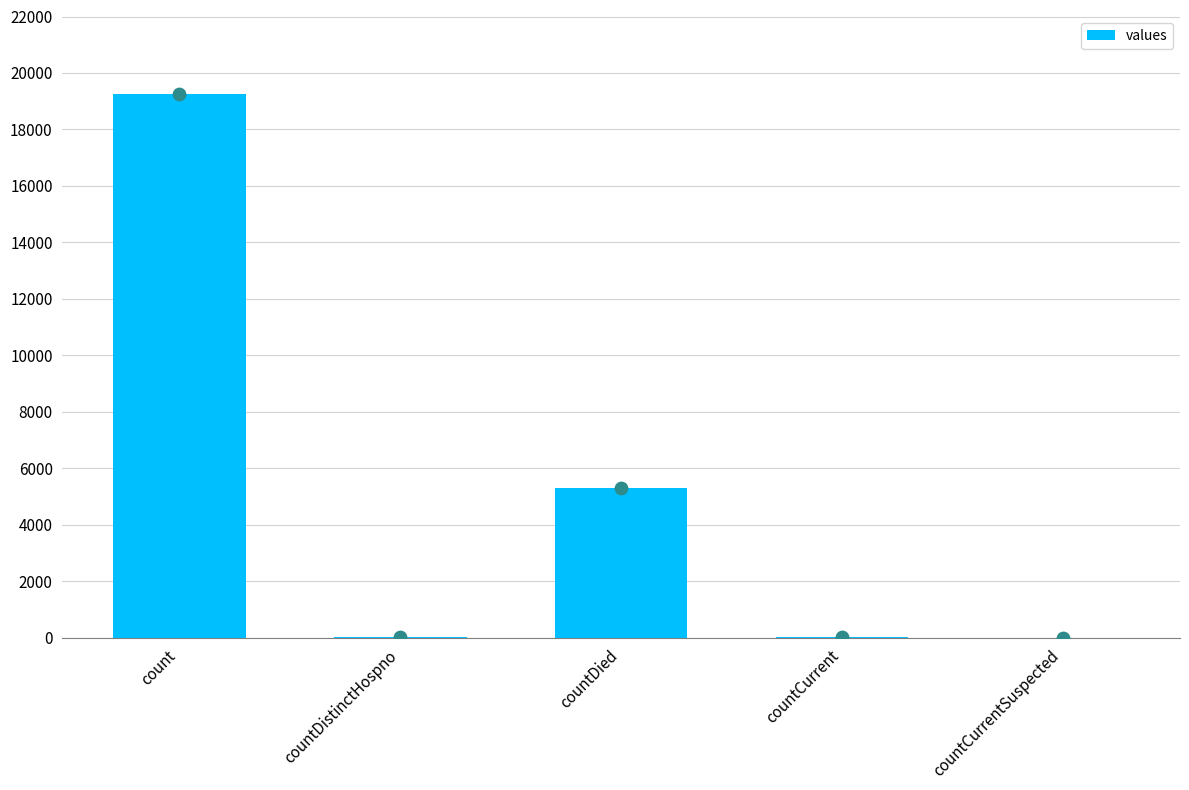

What is the change in value from countDied to countCurrent?

-5281